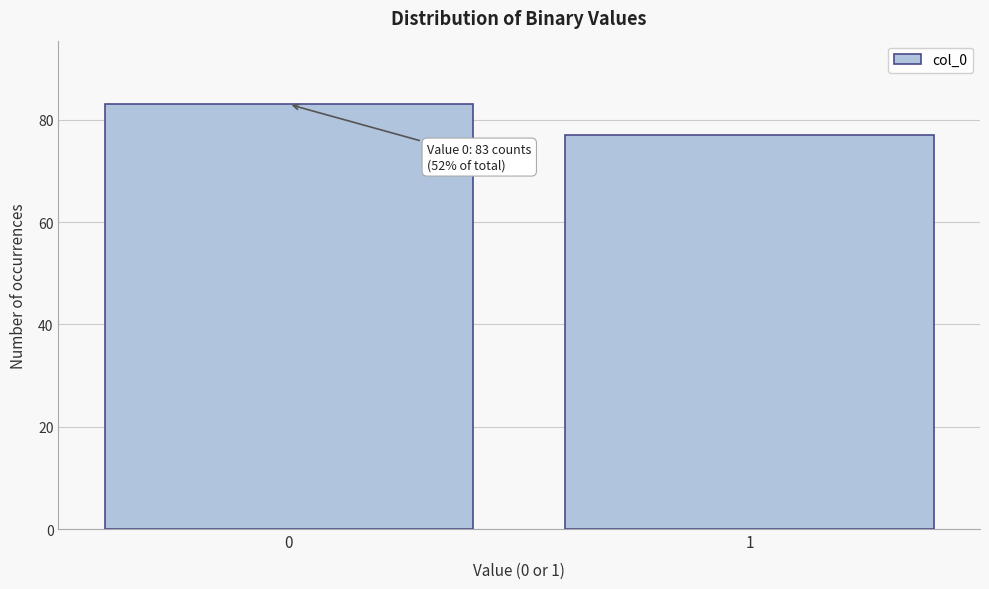

Reading right to left, list all the values displayed in this chart.

77	83